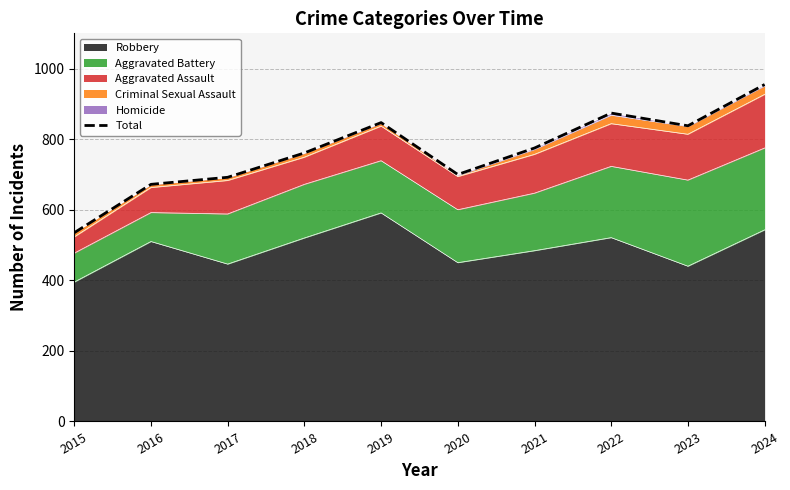

At which label does the data first exceed 775?

2019